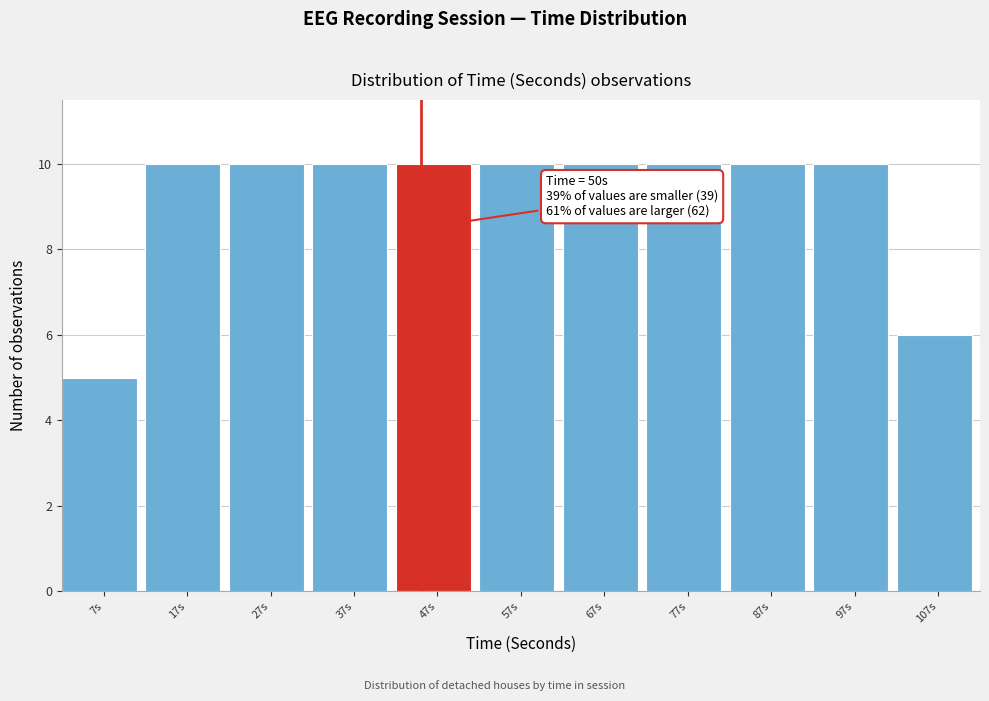

Reading left to right, transcribe all the data shown in this chart.

5	10	10	10	10	10	10	10	10	10	6